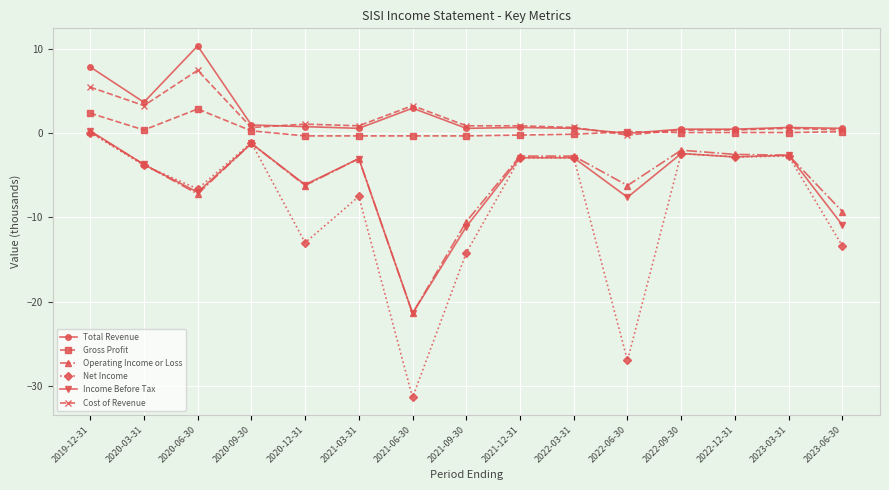

What is the label of the 15th point from the left?

2023-06-30